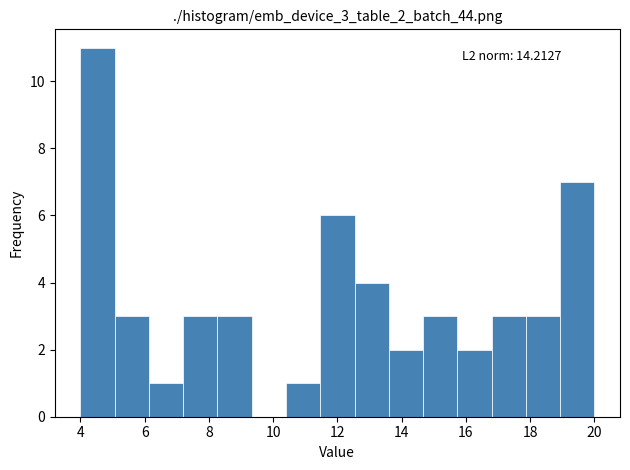

Which range on the x-axis has the tallest bar?

4.0 to 5.0